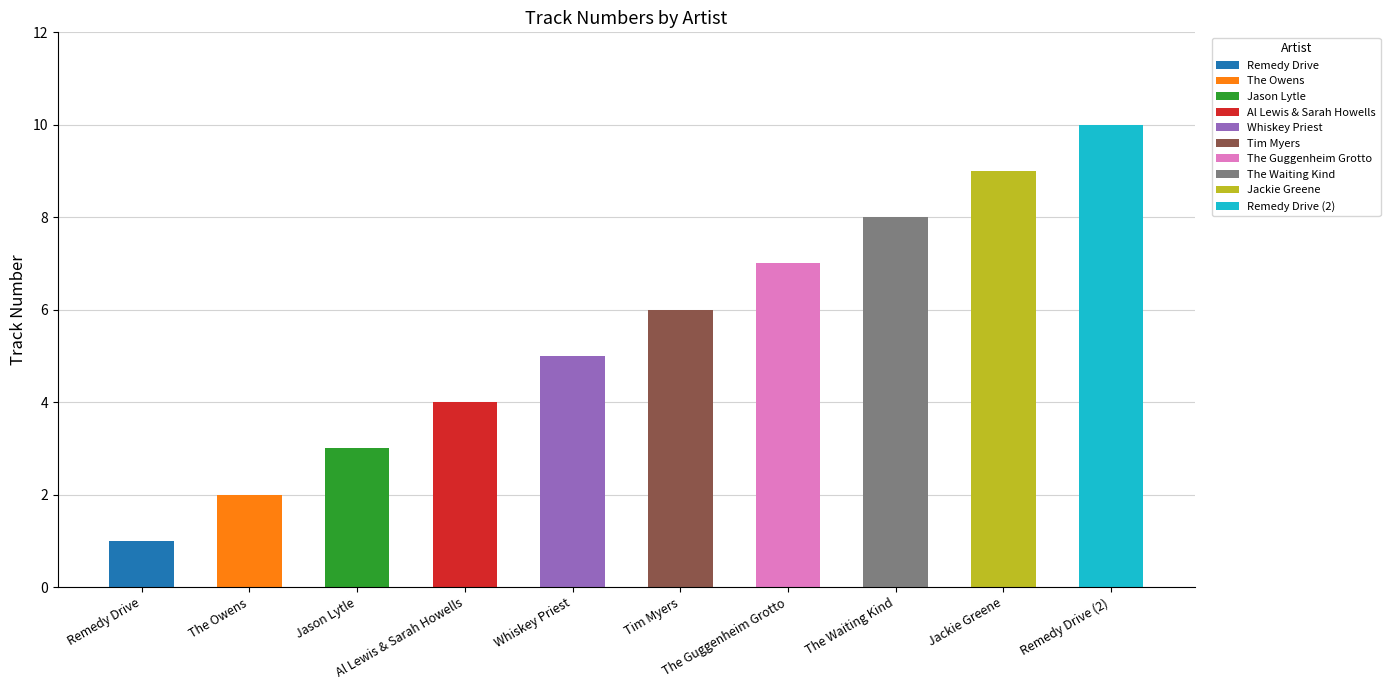

Reading left to right, list all the values displayed in this chart.

Remedy Drive=1	The Owens=2	Jason Lytle=3	Al Lewis & Sarah Howells=4	Whiskey Priest=5	Tim Myers=6	The Guggenheim Grotto=7	The Waiting Kind=8	Jackie Greene=9	Remedy Drive (2)=10